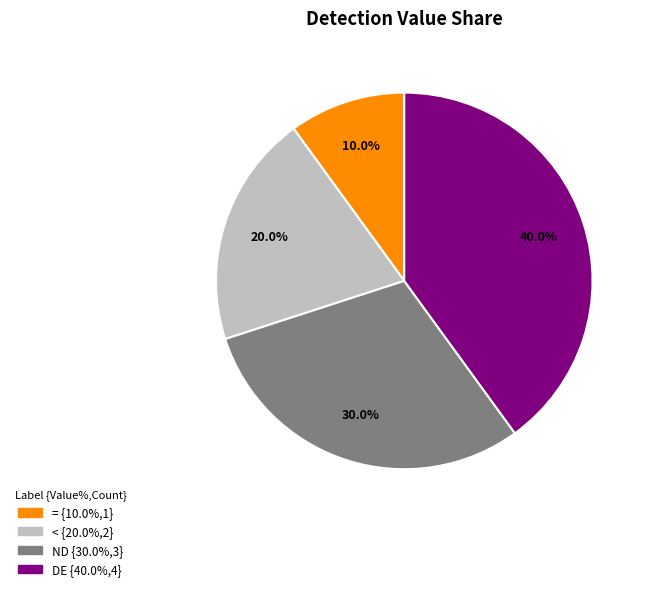

How much of the chart is everything except <?

80.0%